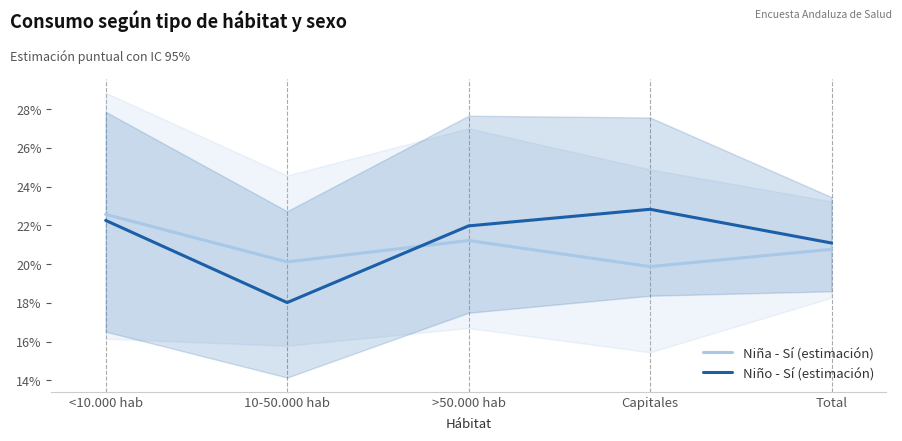

What is the sum of the Niño - Sí (estimación) values at 10-50.000 hab and >50.000 hab?

0.4